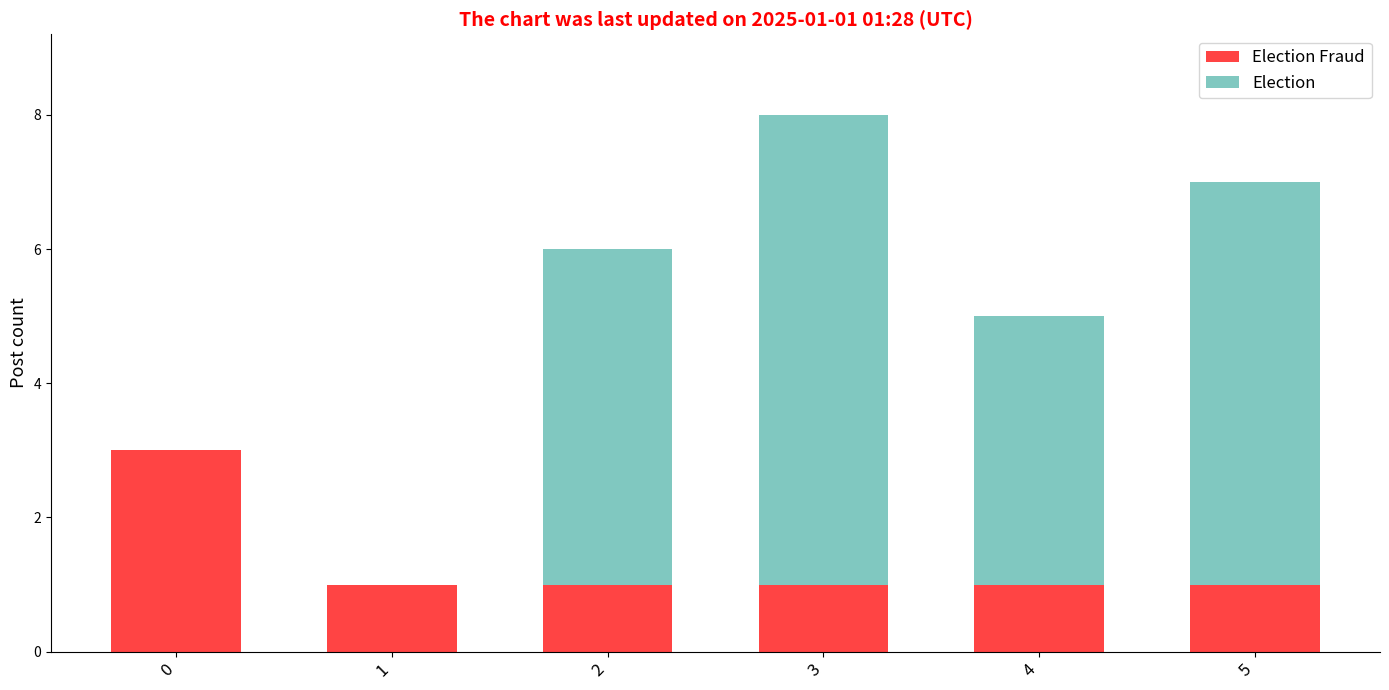

At which category is the sum across all series the highest?

3